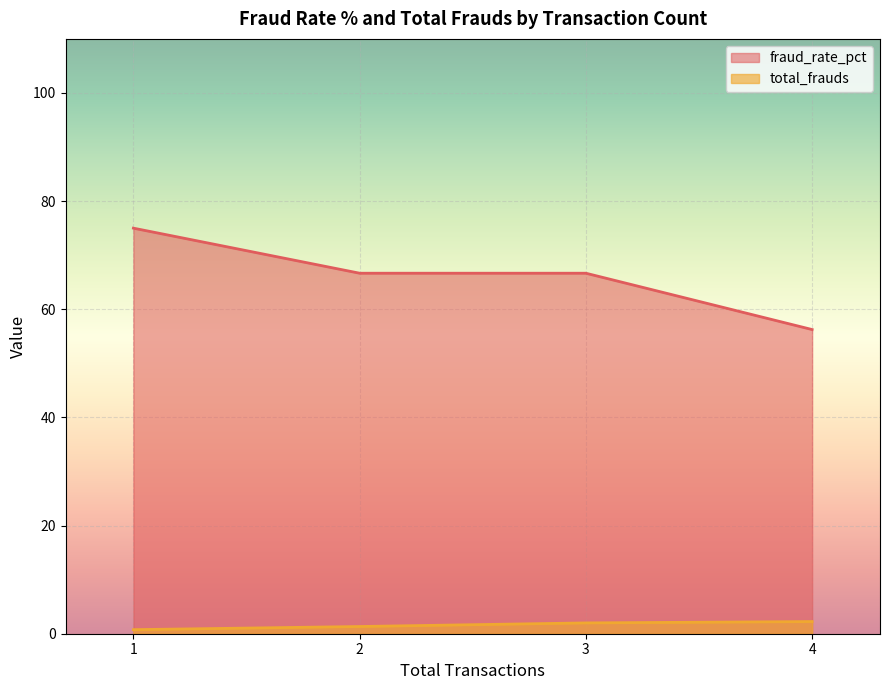

Count the number of data series in this chart.

2